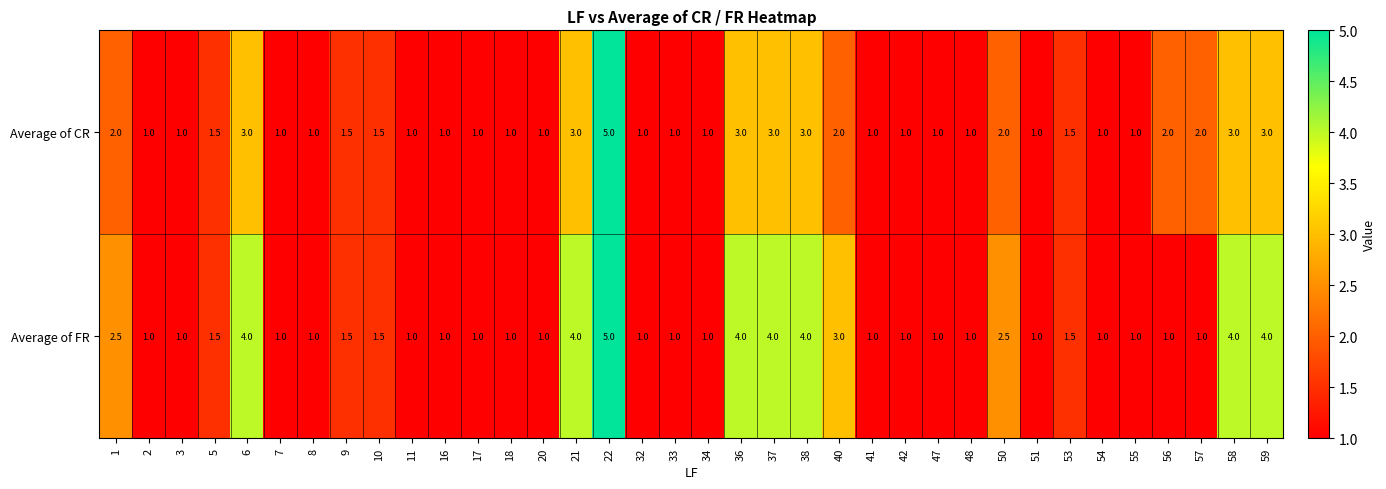

How many categories are shown in the chart?

36